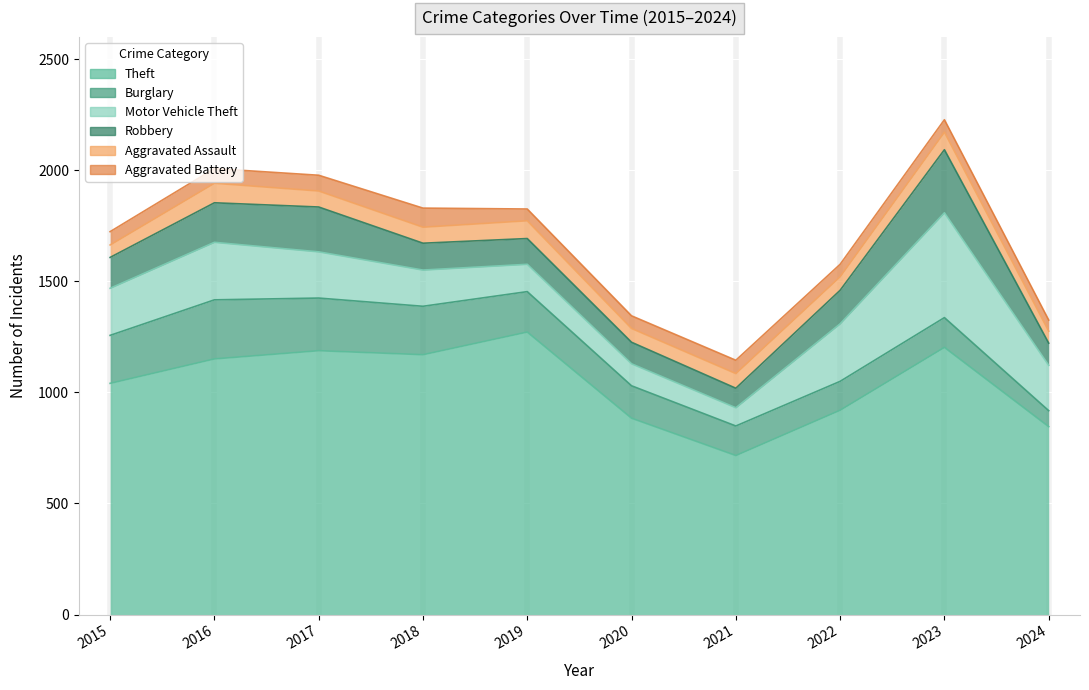

What is the greatest value displayed?

1272